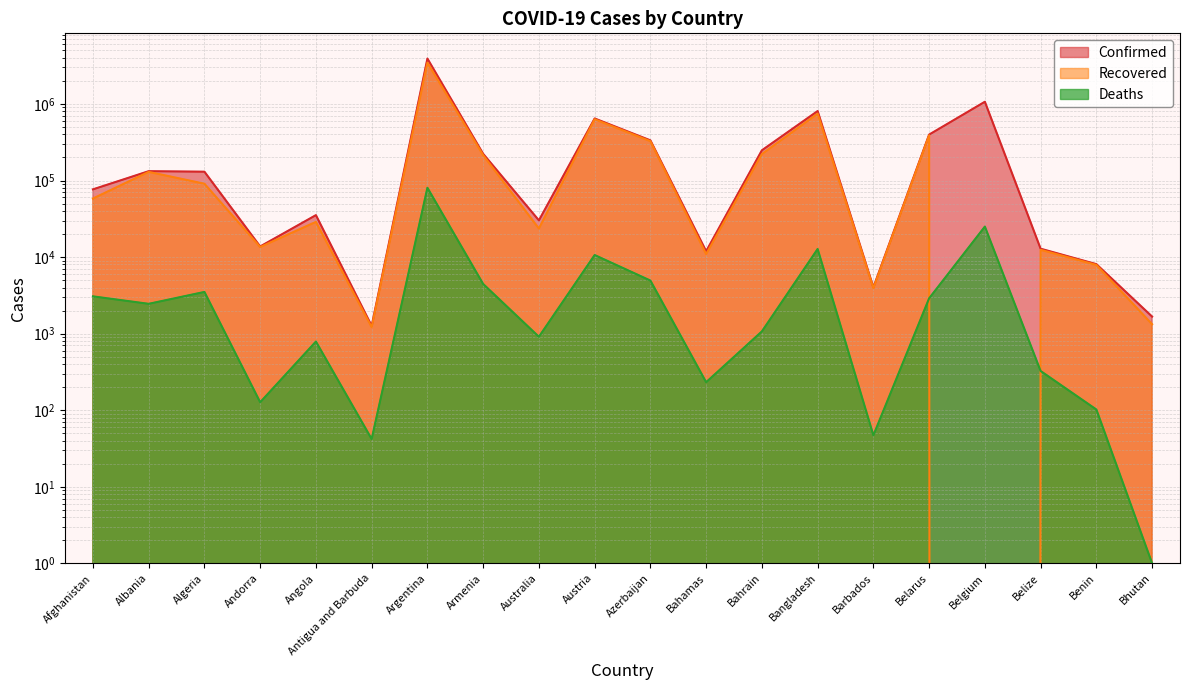

Which series has the largest total across all categories?

Confirmed